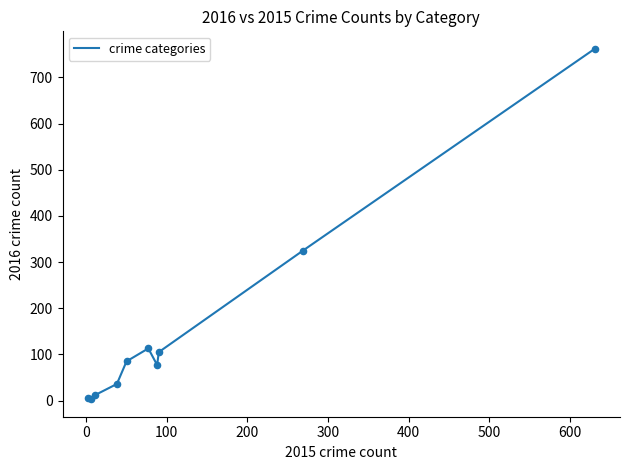

What is the greatest value displayed?

762